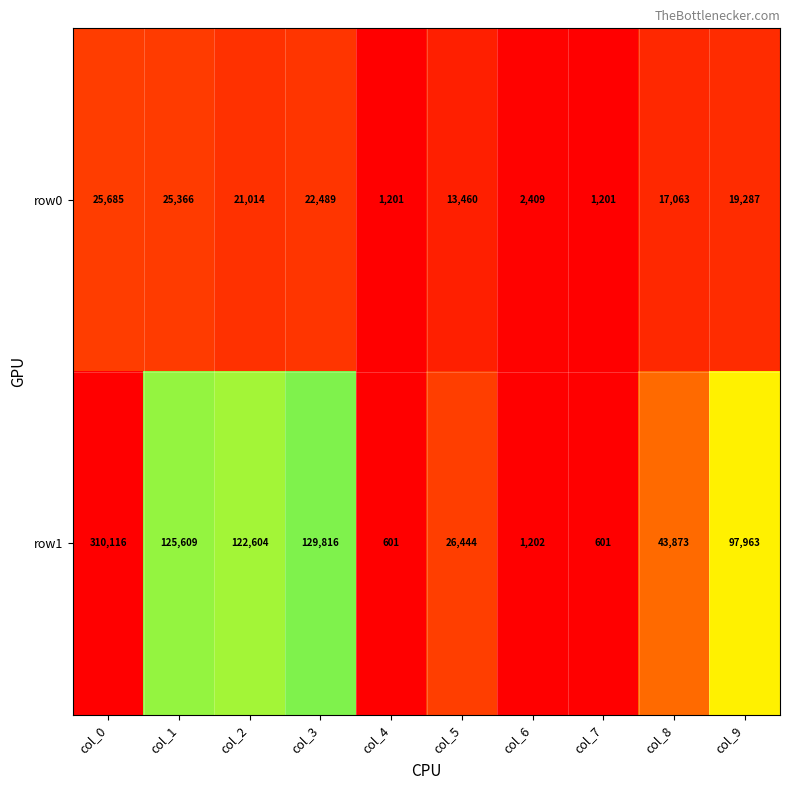

What is the difference between the maximum and minimum values in the row0 series?

24484